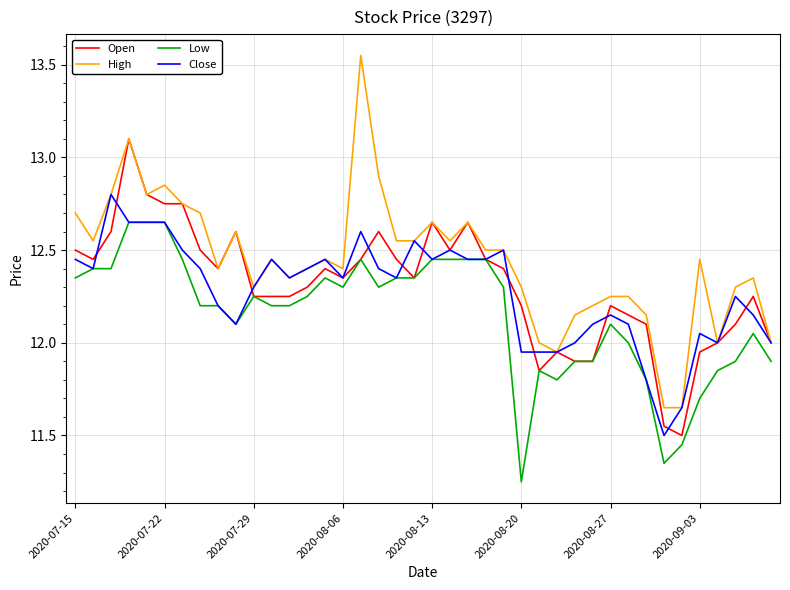

Which series has the largest total across all categories?

High